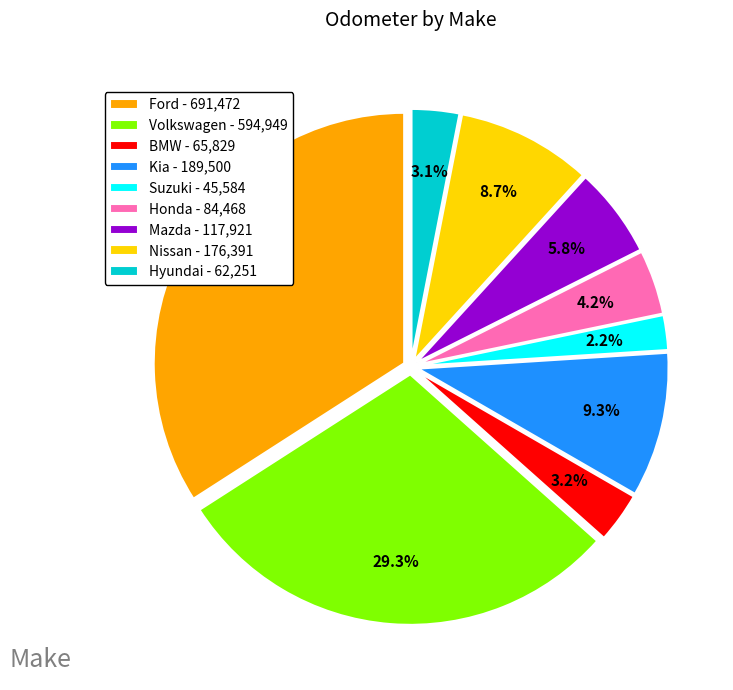

How many segments does this pie chart have?

9